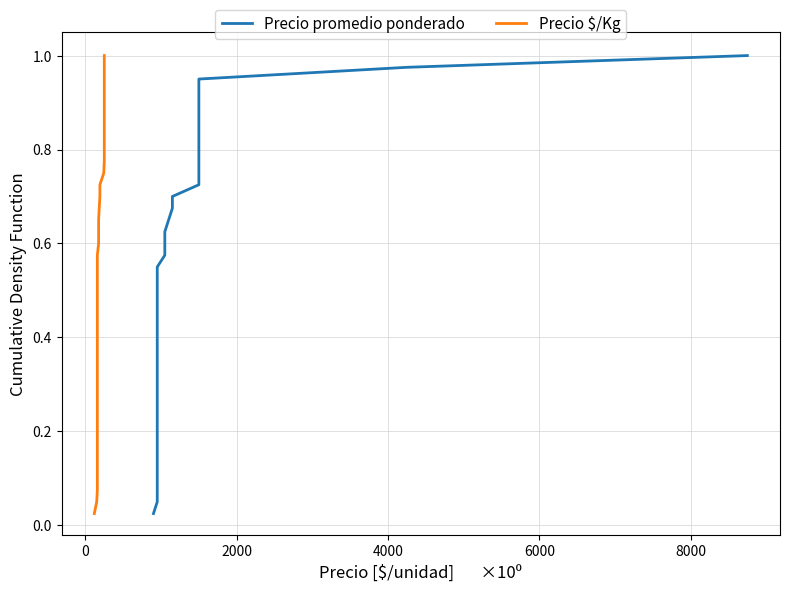

What is the value of the Precio promedio ponderado point at the 37th from the left?

0.9